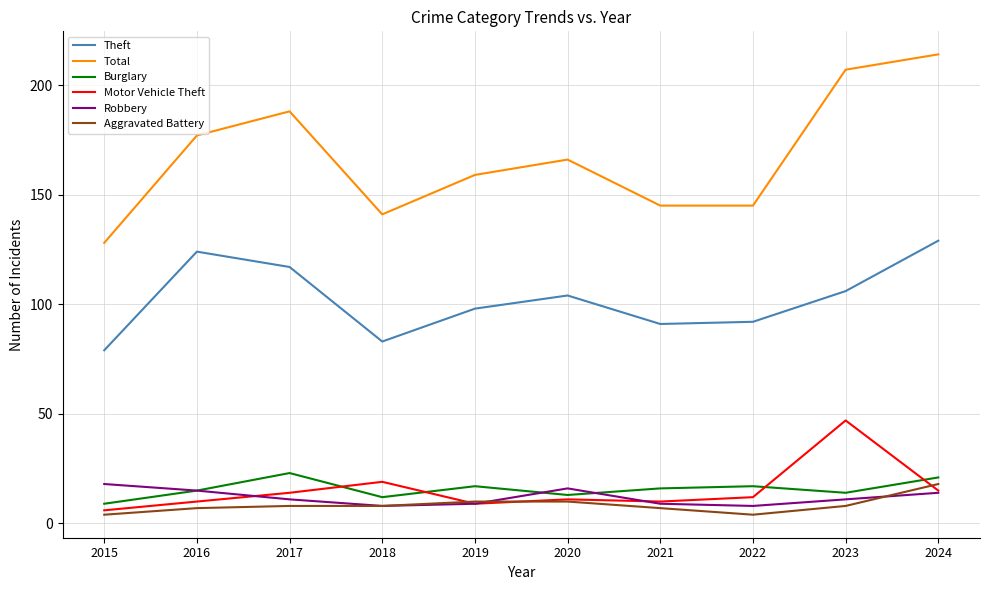

How many interior local peaks does the Burglary series have?

3